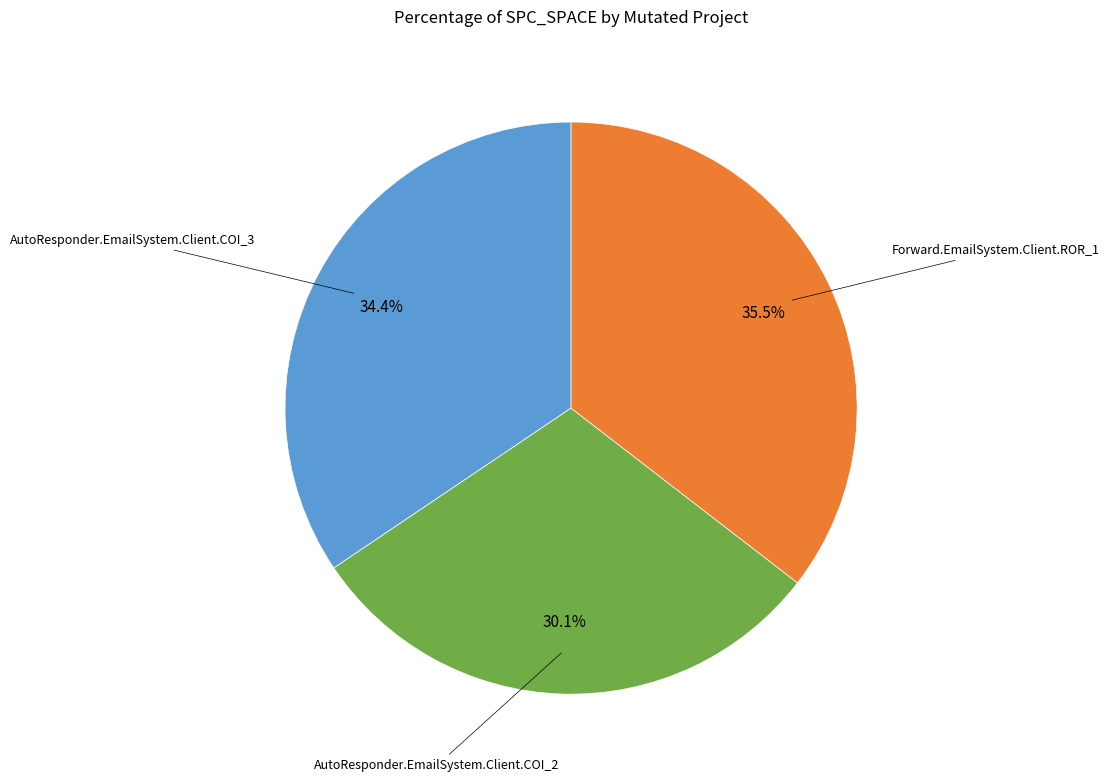

Between Forward.EmailSystem.Client.ROR_1 and AutoResponder.EmailSystem.Client.COI_3, which is larger?

Forward.EmailSystem.Client.ROR_1